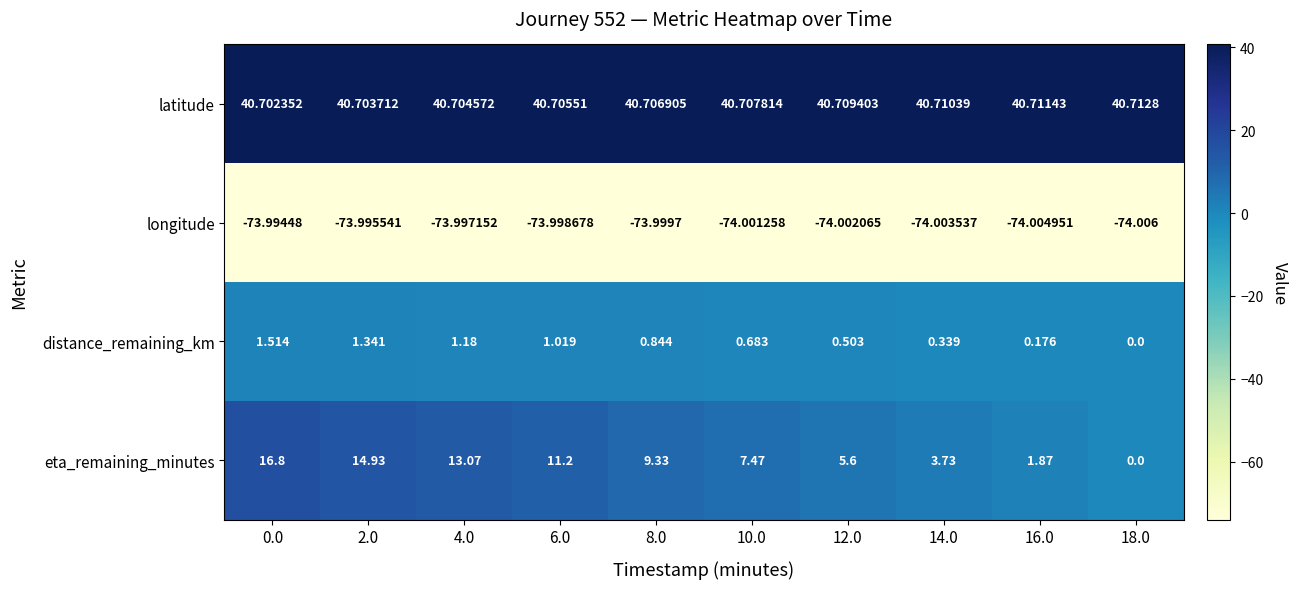

Rank the series by their maximum value, from highest to lowest.

latitude, eta_remaining_minutes, distance_remaining_km, longitude